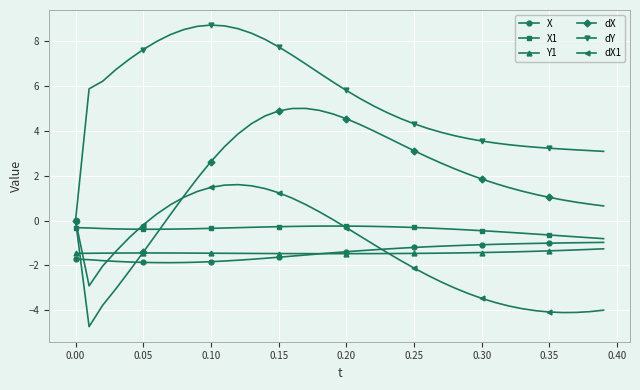

Does the chart display data point markers on the line(s)?

Yes